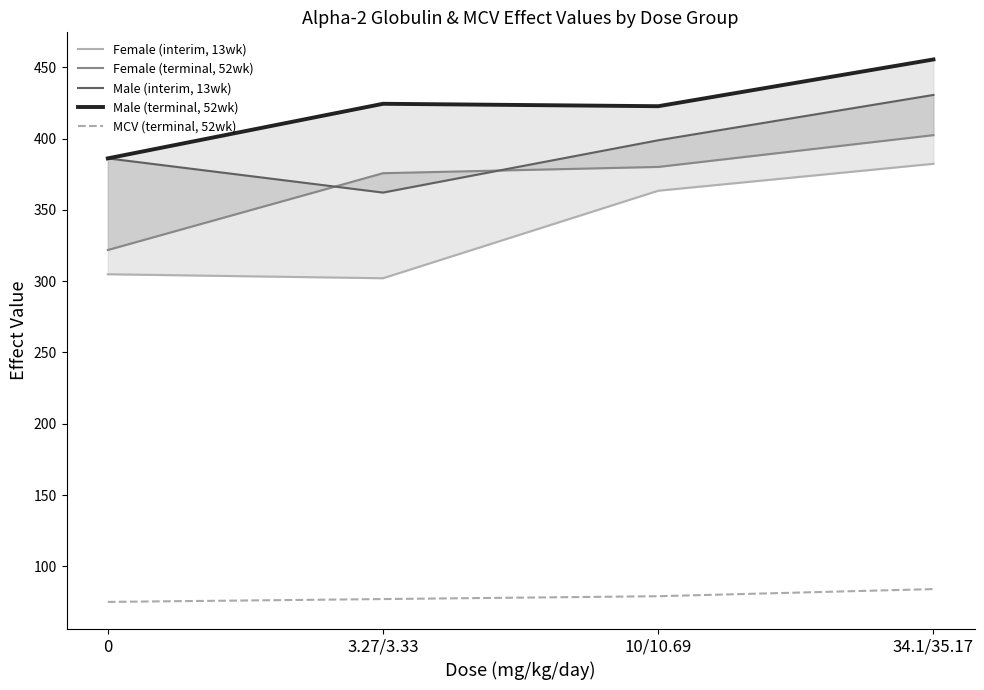

How many categories are shown in the chart?

4